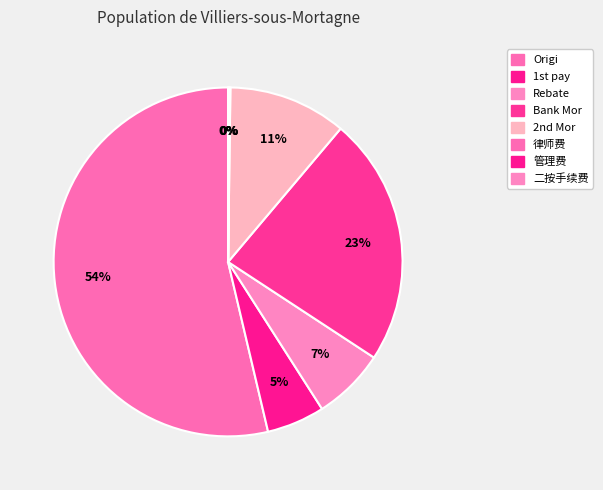

How many segments does this pie chart have?

8